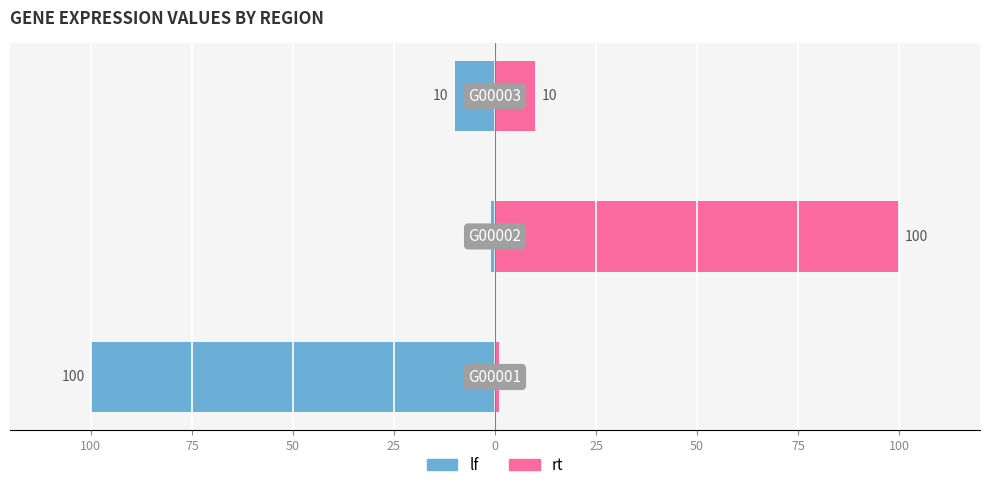

What are all the series names shown in the legend?

lf, rt